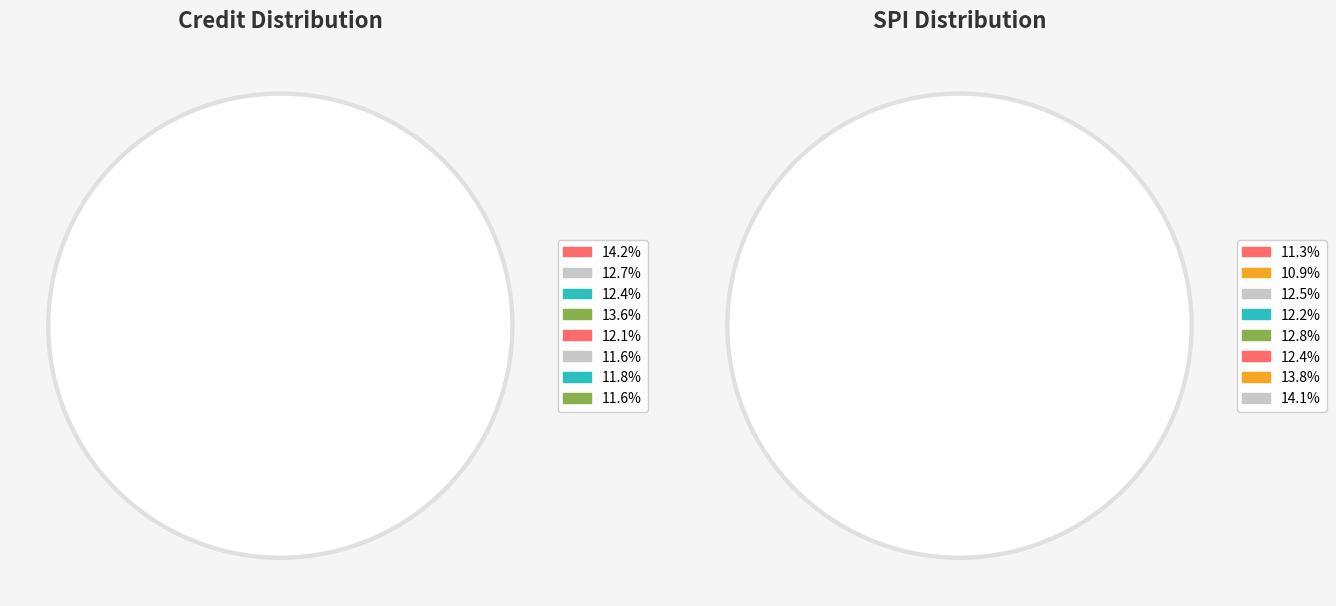

How many slices are in this pie chart?

8